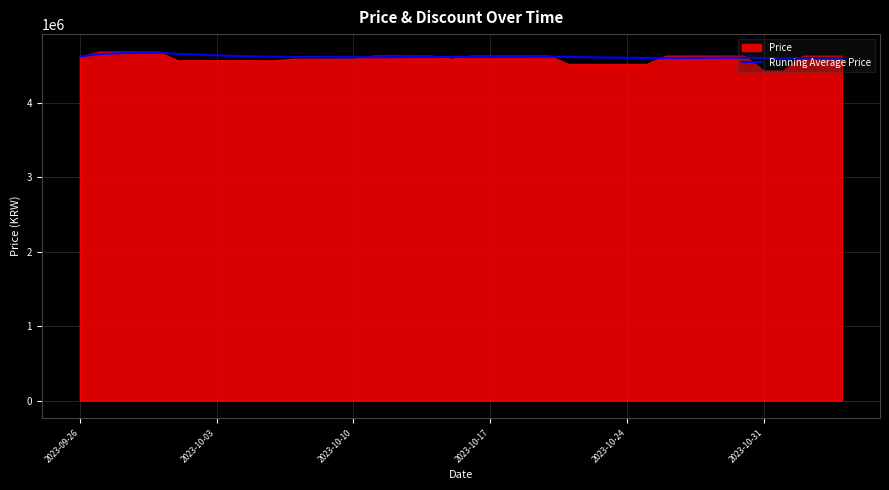

What is the minimum value for Running Average Price?

4594351.4